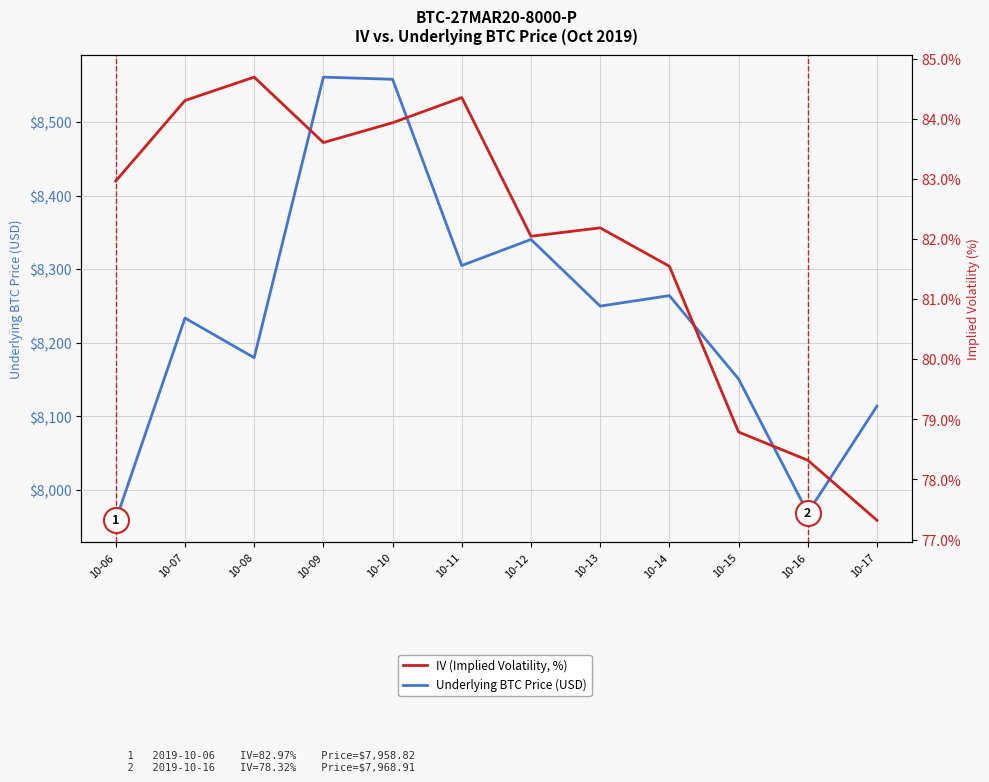

What is the difference between the Underlying BTC Price (USD) values at 10-09 and 10-16?

592.4